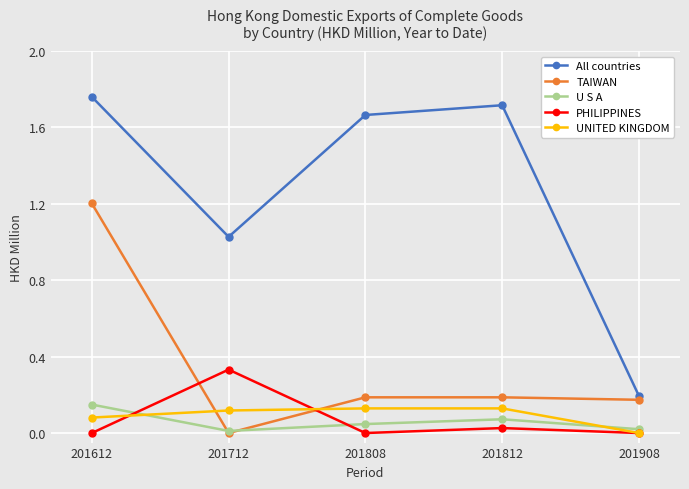

Which series has the largest total across all categories?

All countries